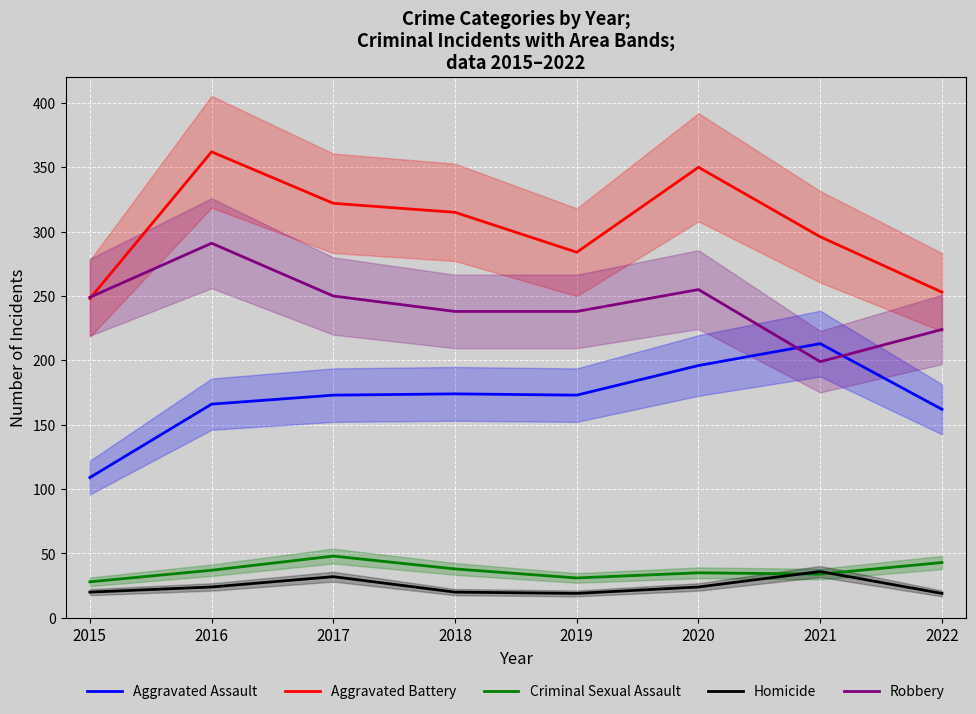

Where is the first local maximum for Robbery?

2016